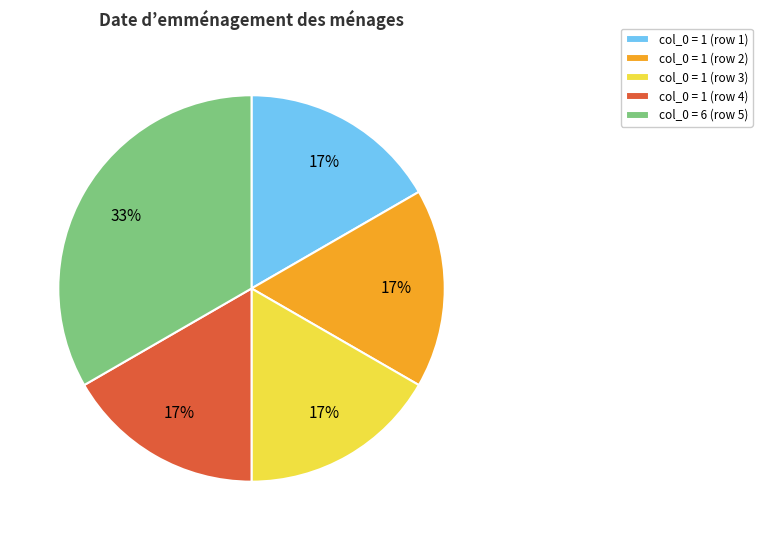

Is the sum of col_0 = 1 (row 4) and col_0 = 1 (row 2) greater than half?

No